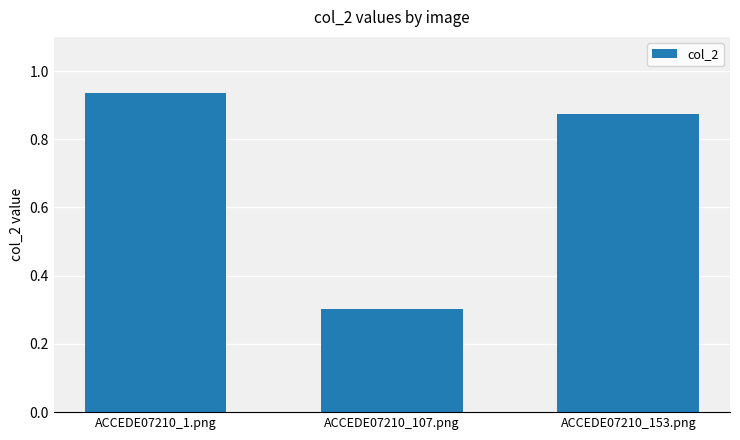

What position from the right is ACCEDE07210_107.png?

2